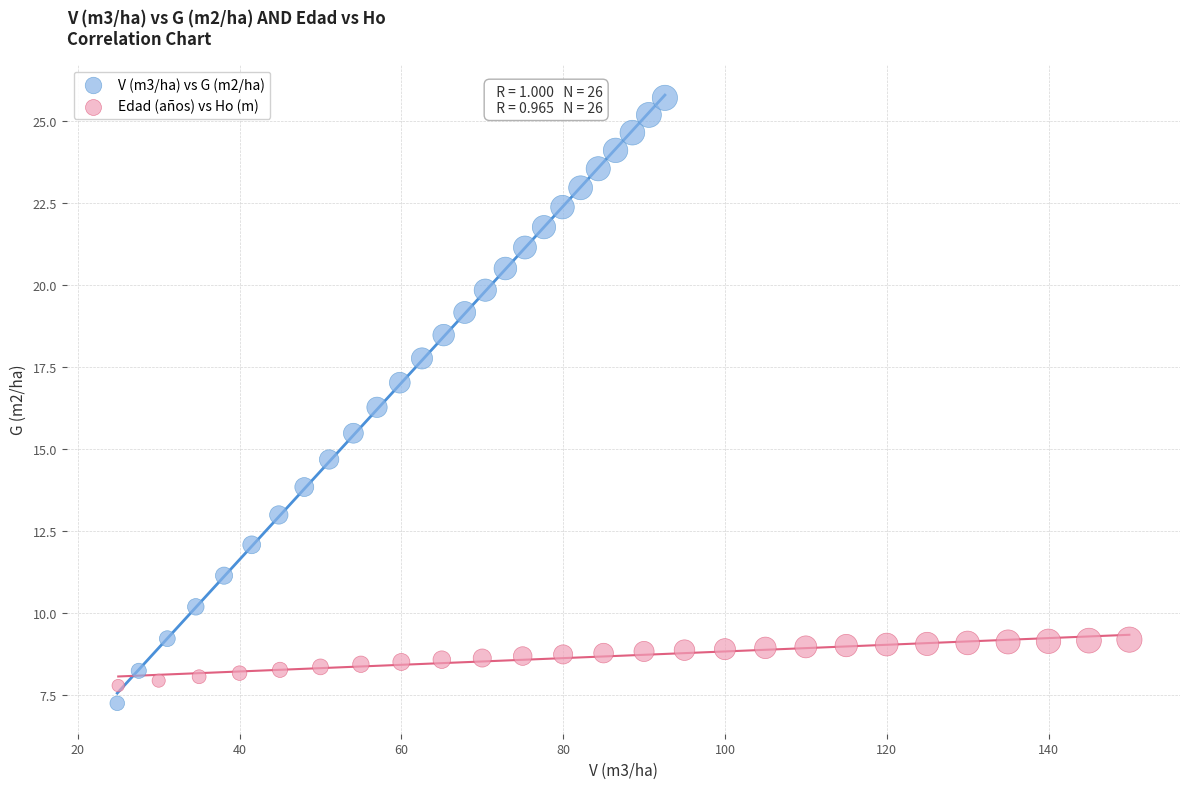

Which series has the widest spread of Y values?

V (m3/ha) vs G (m2/ha)